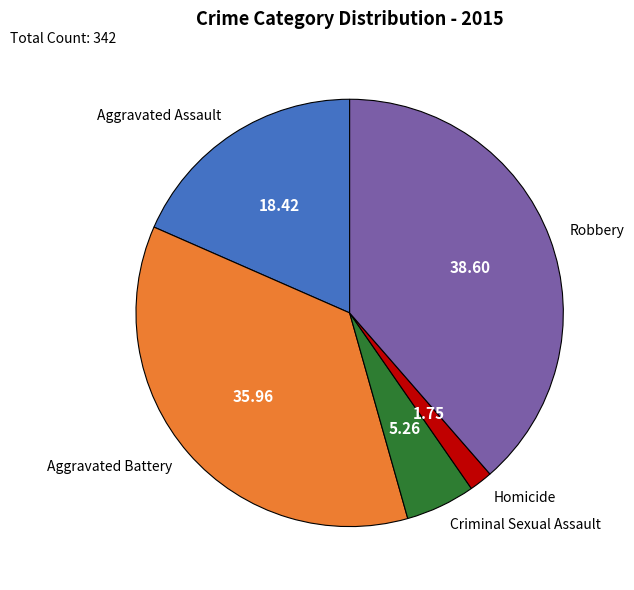

Rank the categories by value from lowest to highest.

Homicide, Criminal Sexual Assault, Aggravated Assault, Aggravated Battery, Robbery